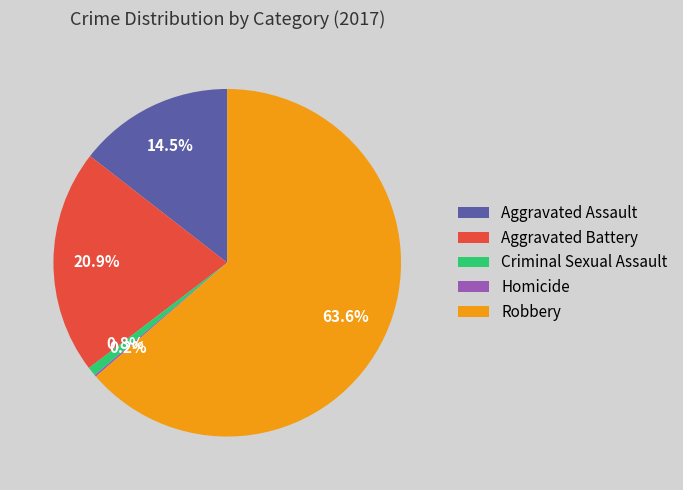

Which category has the biggest portion of the pie?

Robbery